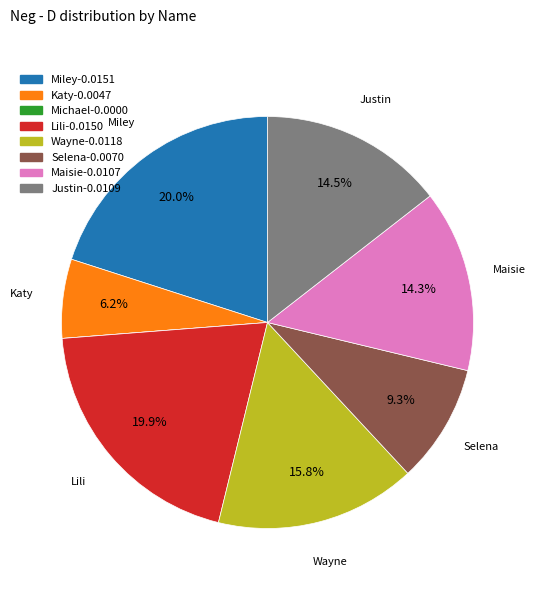

Does any single category account for the majority?

No